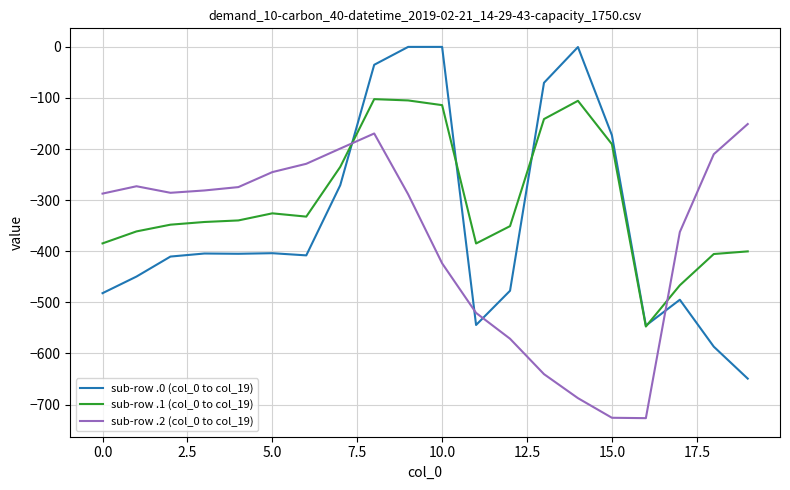

List the series in order of their peak value, highest first.

sub-row .0 (col_0 to col_19), sub-row .1 (col_0 to col_19), sub-row .2 (col_0 to col_19)